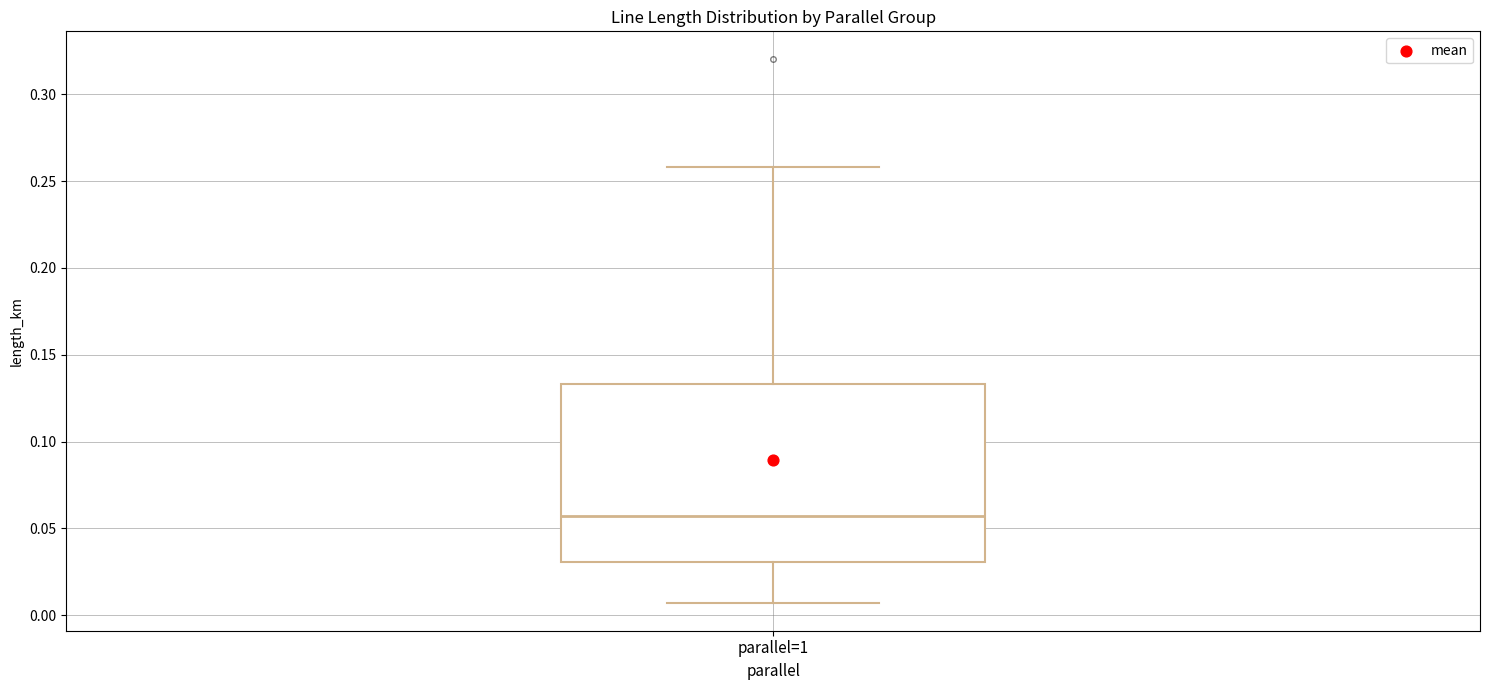

Transcribe this box plot: give where the median line is, the range the box spans, and where the two whiskers end, as read against the y-axis. The values are not printed on the chart, so give them approximately, as read against the axis.

median 0.055, box 0.030 to 0.135, whiskers 0.005 to 0.260